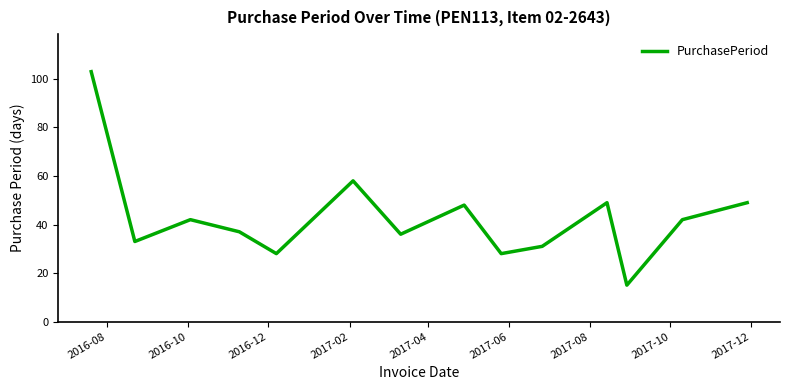

What is the maximum value shown in the chart?

103